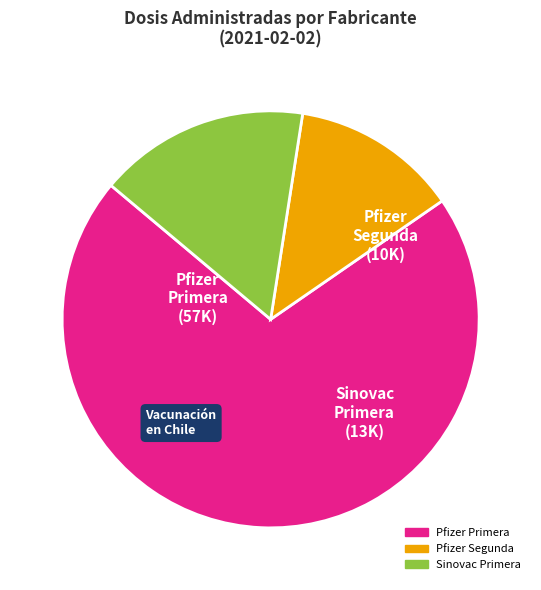

Is there any slice that represents more than half of the pie?

Yes